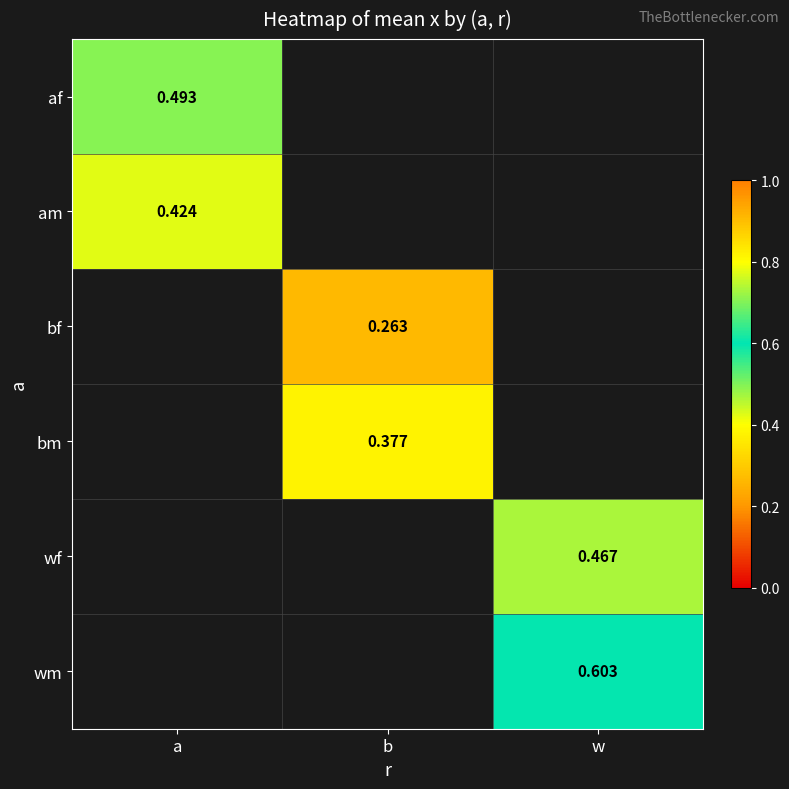

Is the value of wf at w greater than the value of bf at b?

Yes